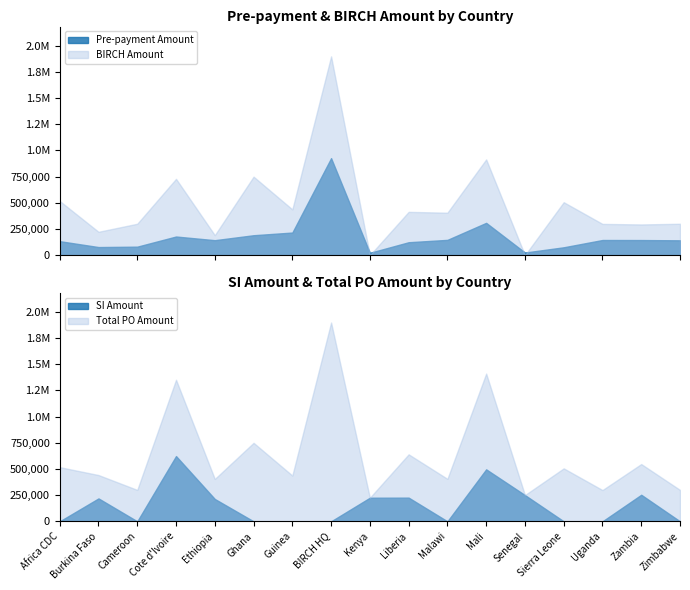

How many interior local valleys does the BIRCH Amount series have?

7